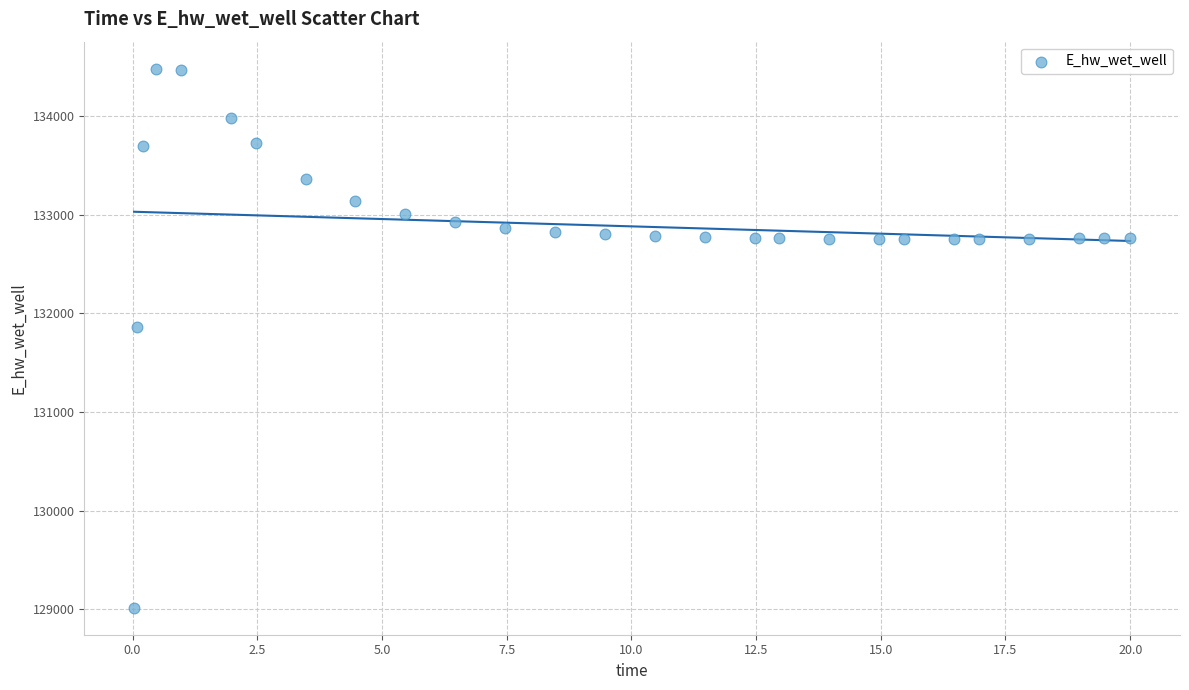

What Y value in the scatter plot is closest to 131748?

131867.2